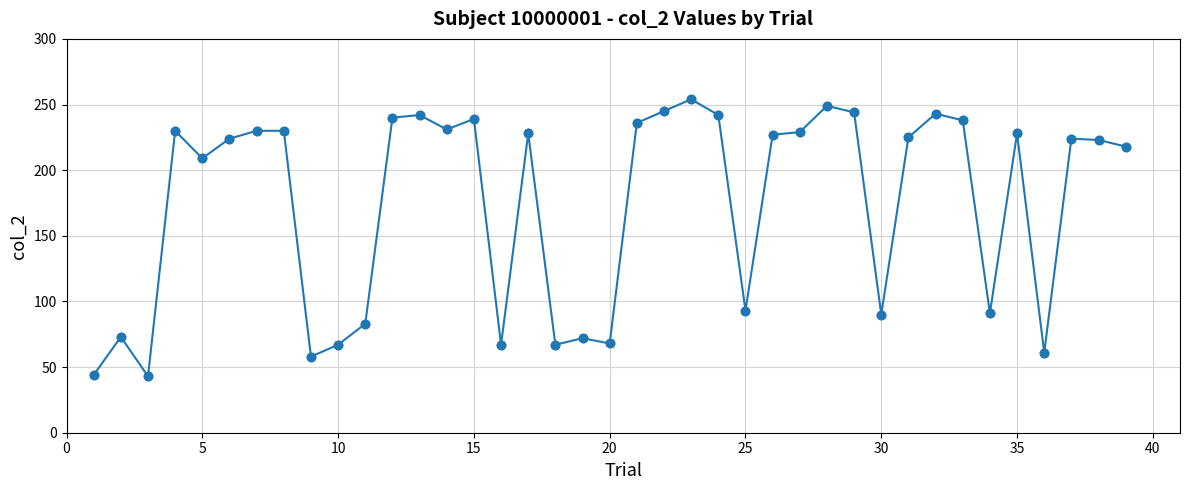

What is the sum of all values?

6805